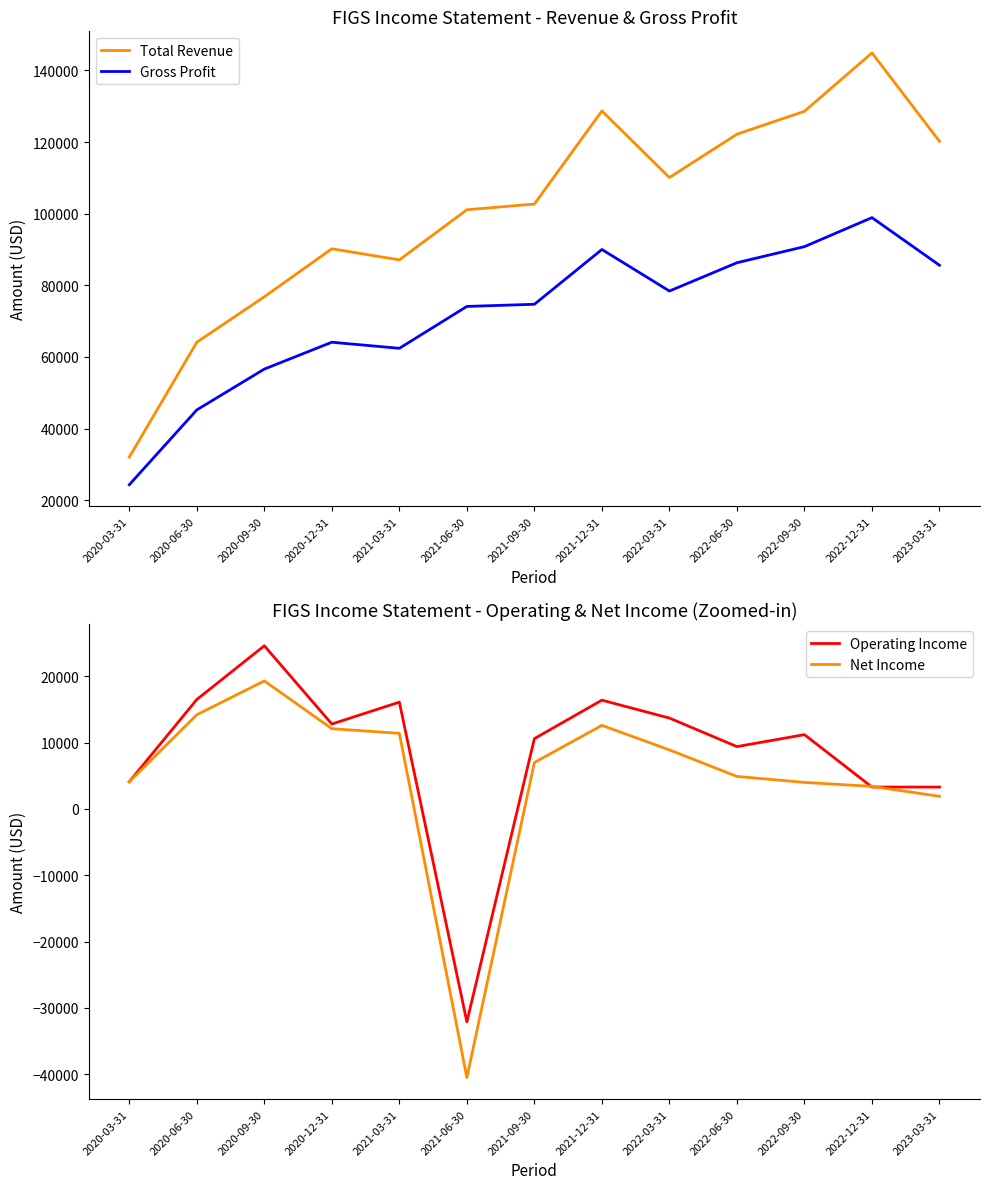

What position from the right is 2020-12-31?

10